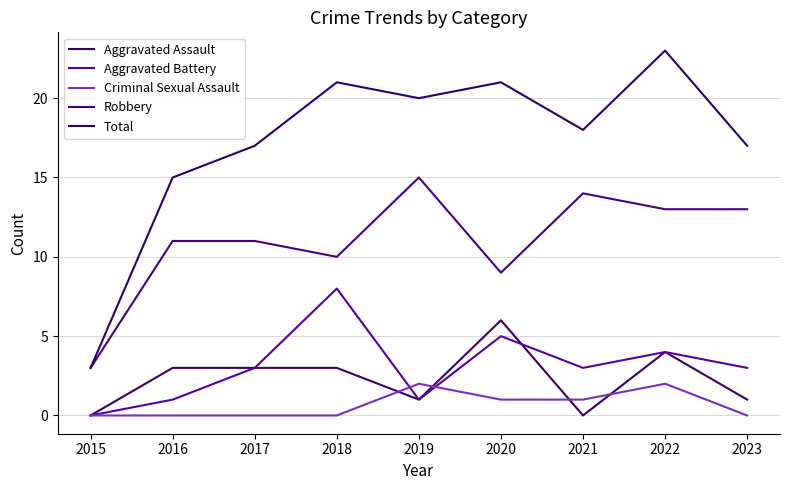

In Criminal Sexual Assault, how many points are higher than both neighbors (excluding endpoints)?

2